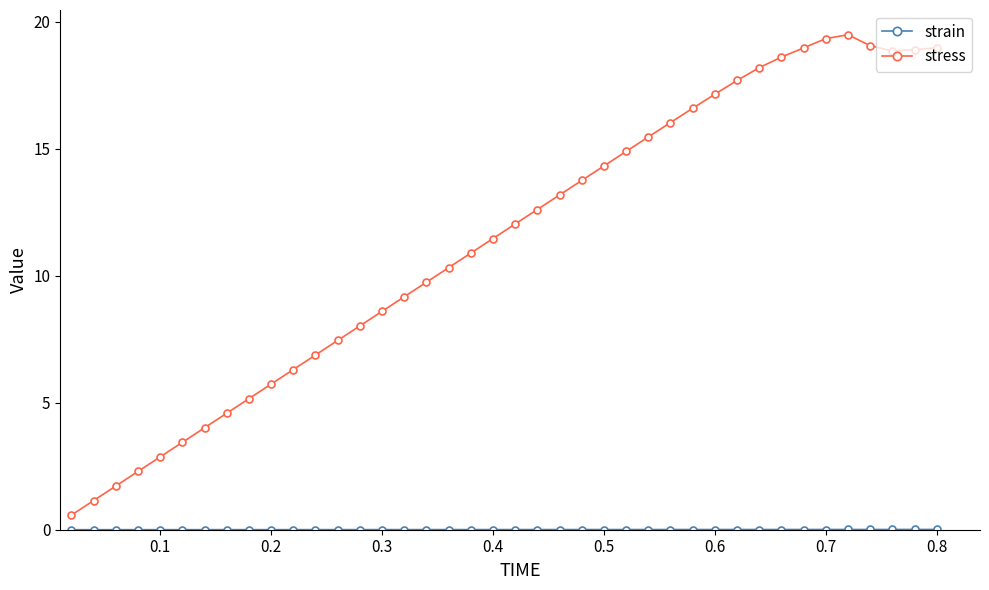

What is the difference between the maximum and second lowest values in the stress series?

18.3